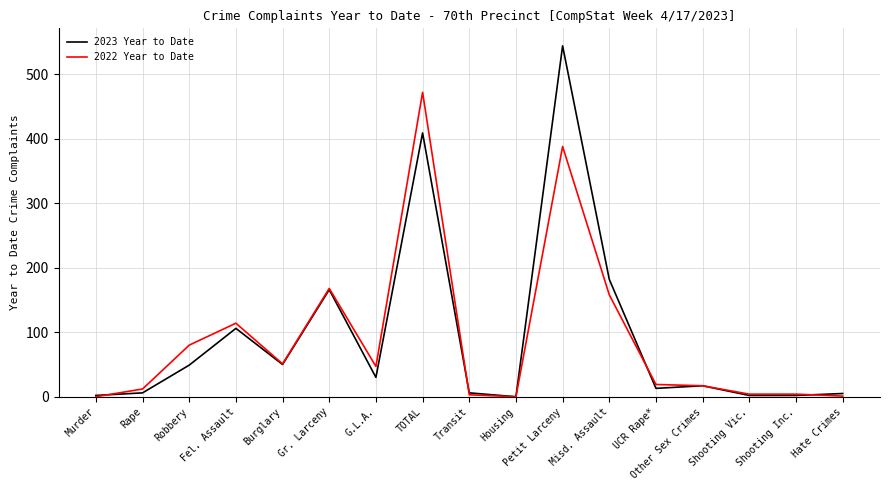

The value of 2023 Year to Date at TOTAL is 409. True or false?

True